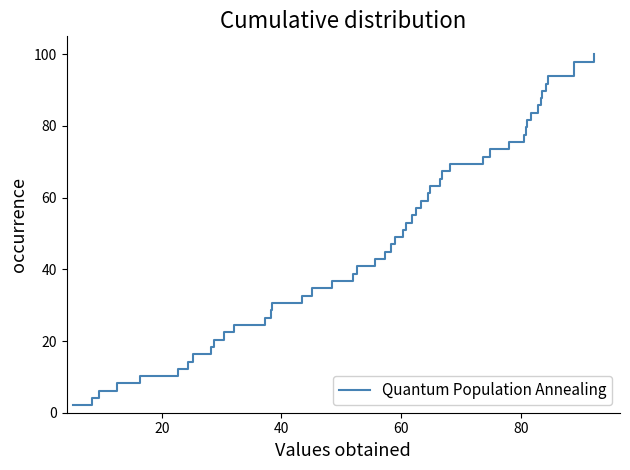

What is the difference between the maximum and minimum values?

98.0